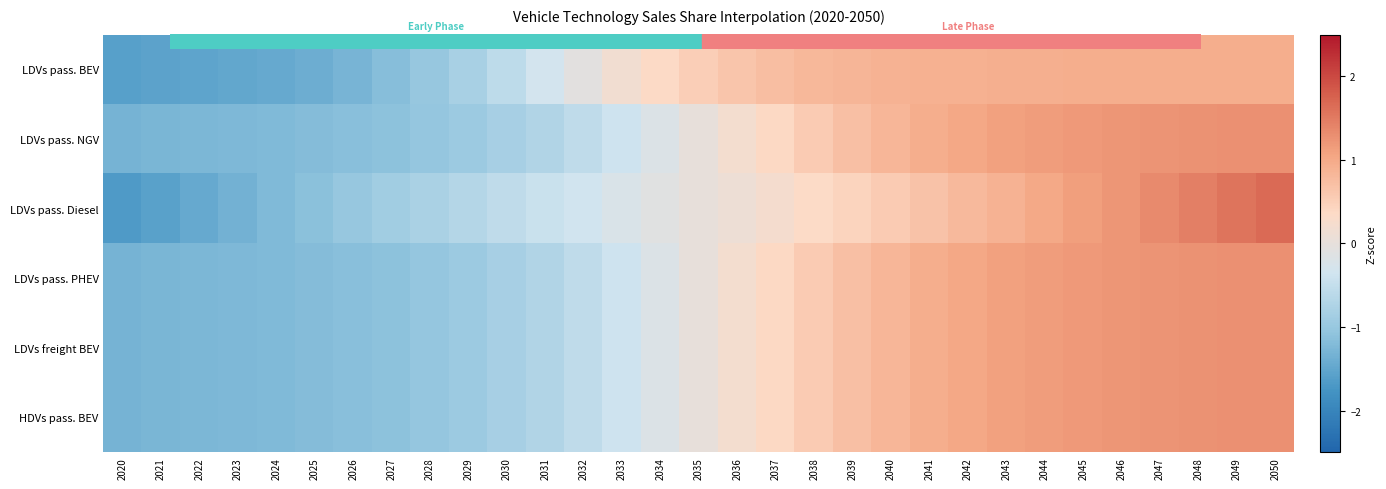

Between 2035 and 2045, which series saw the biggest shift?

LDVs pass. PHEV